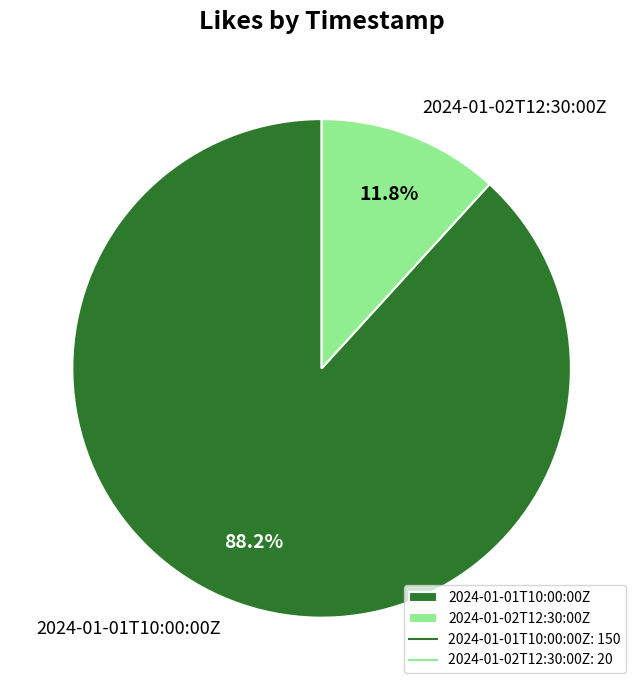

To the nearest percent, what percentage of the pie is 2024-01-02T12:30:00Z?

12%